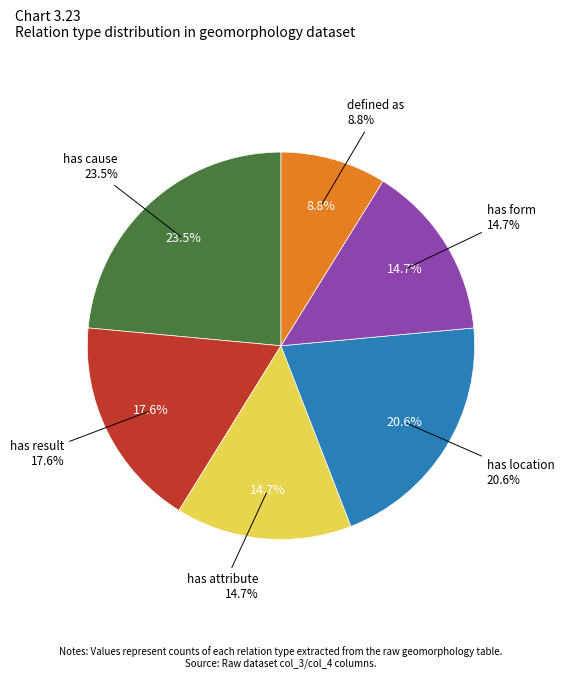

What is the ratio of the value at has form to the value at has result?

0.8